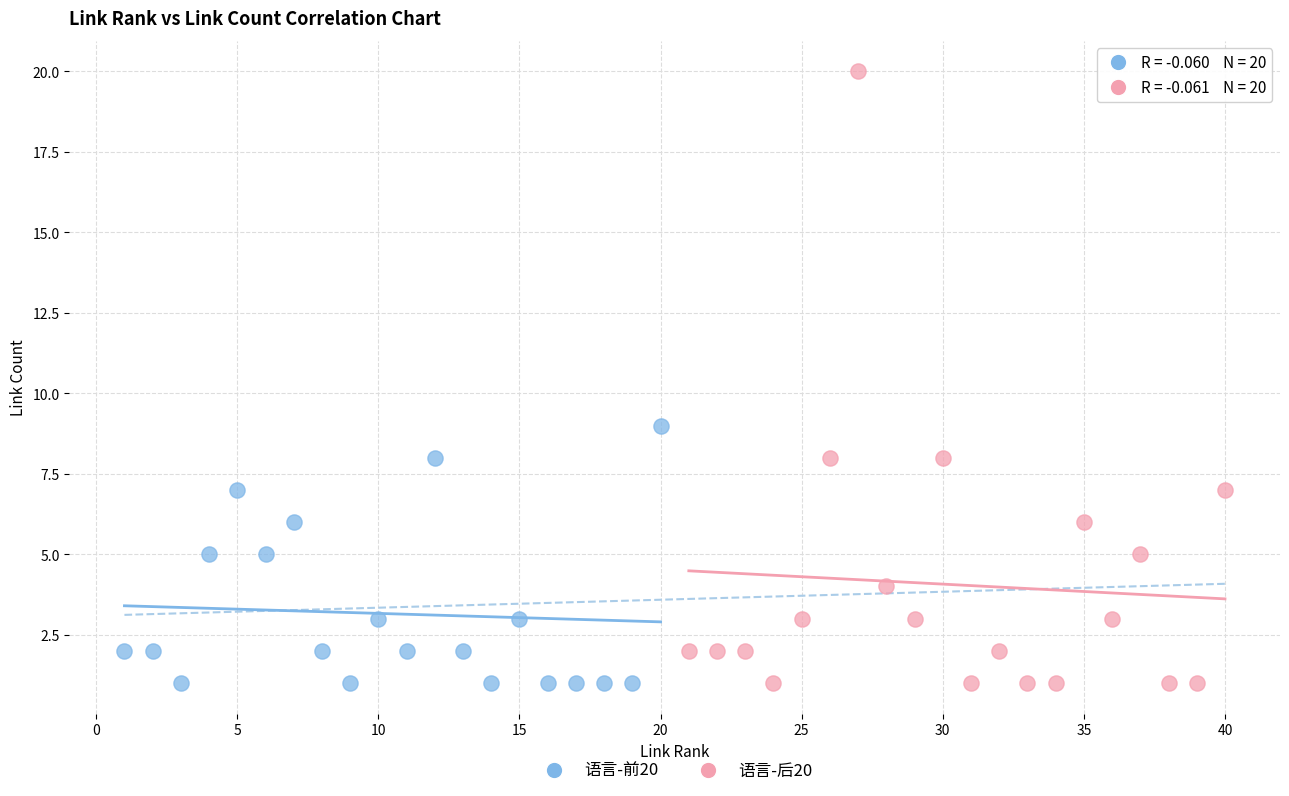

Which series reaches the maximum Y coordinate?

语言-后20